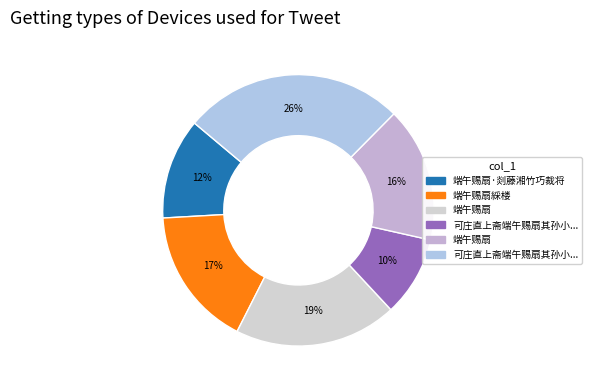

Which category has the smallest portion of the pie?

可庄直上斋端午赐扇其孙小尹得之求题